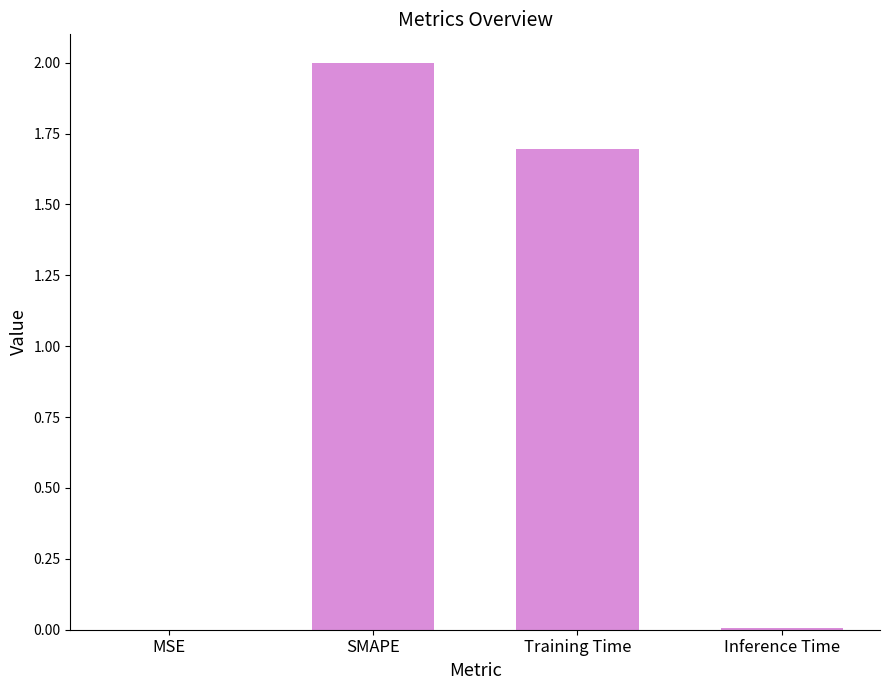

Are the bars grouped side by side (vs. stacked)?

No